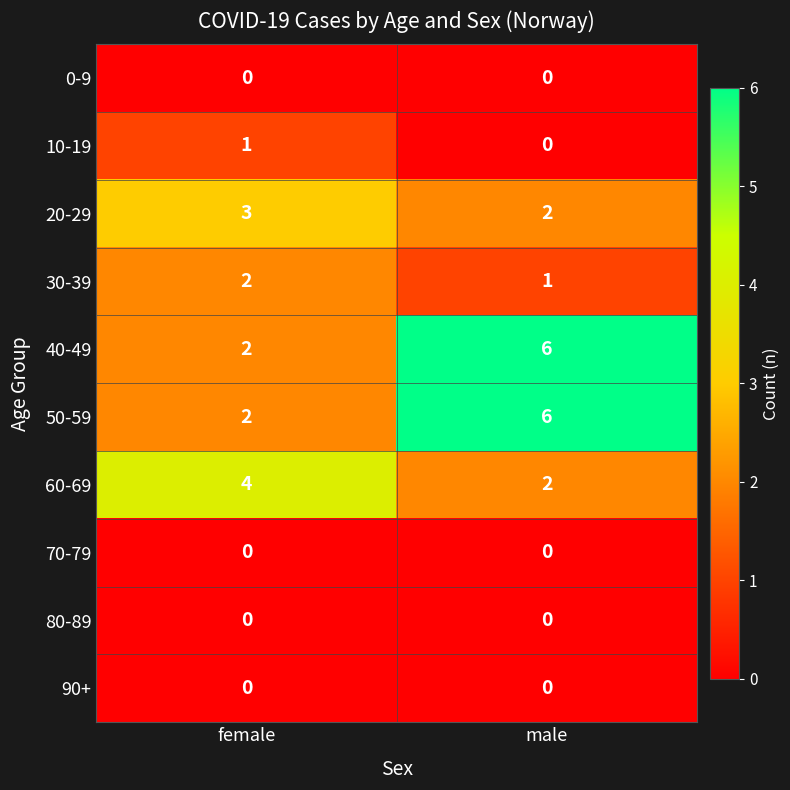

True or false: 60-69 has a value of 2 at female.

False